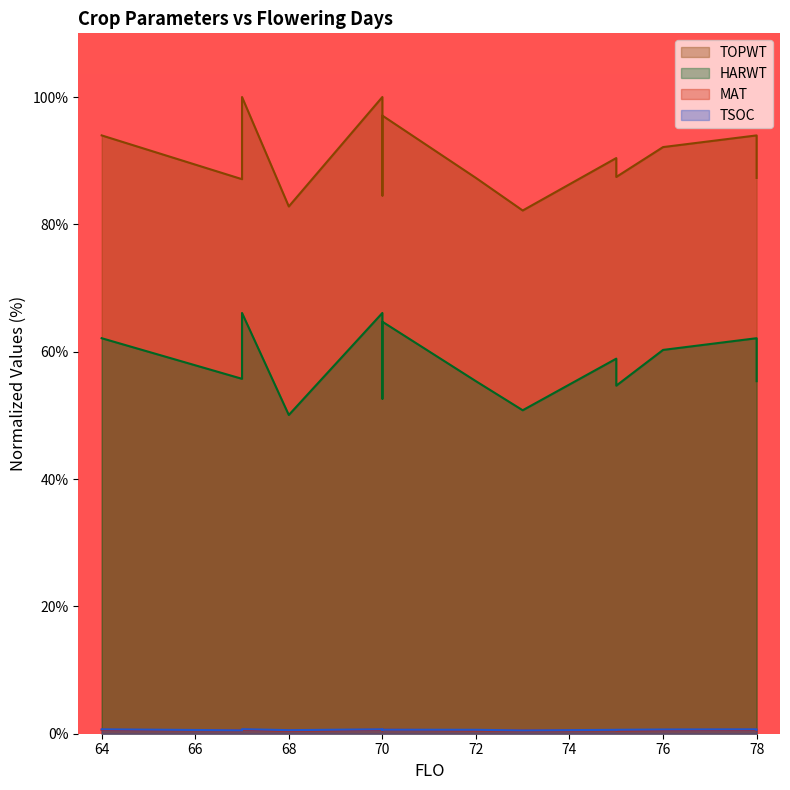

What are all the series names shown in the legend?

TSOC, MAT, HARWT, TOPWT